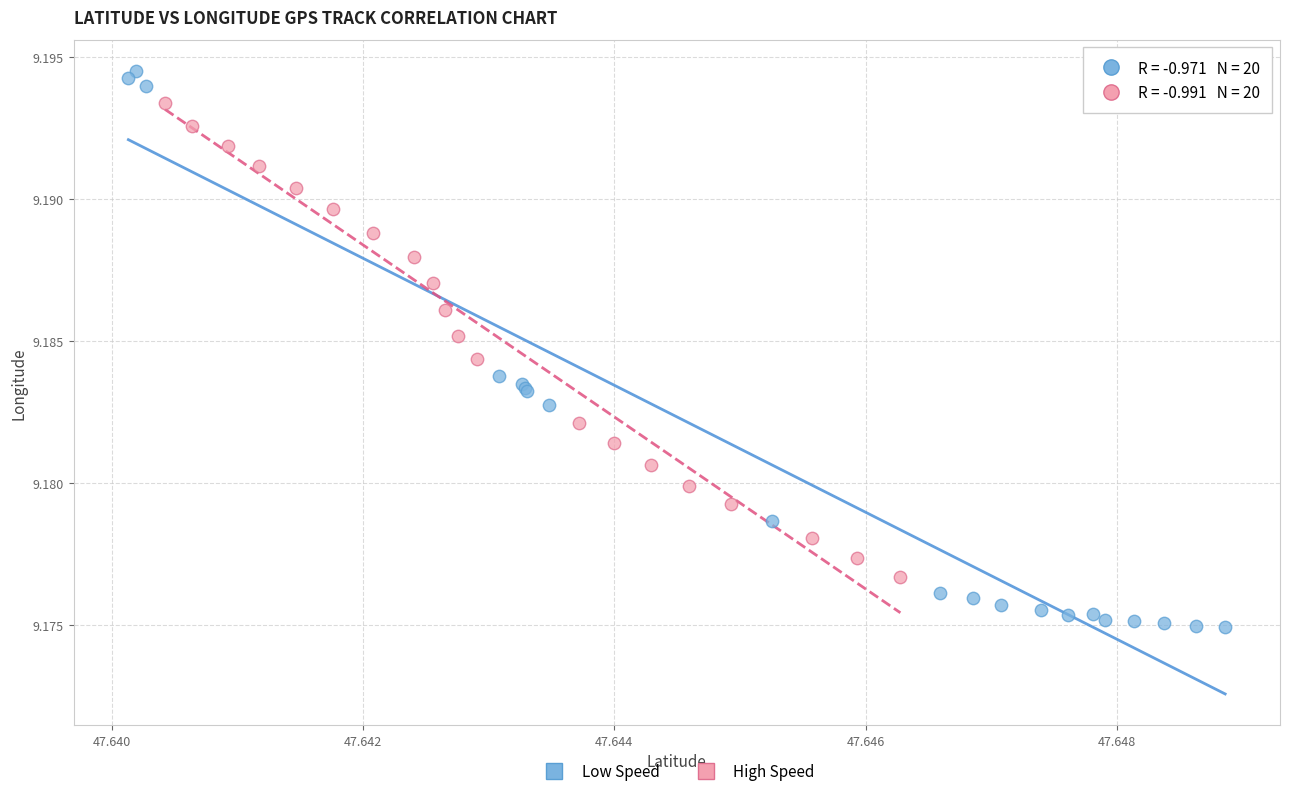

Which series reaches the maximum Y coordinate?

Low Speed